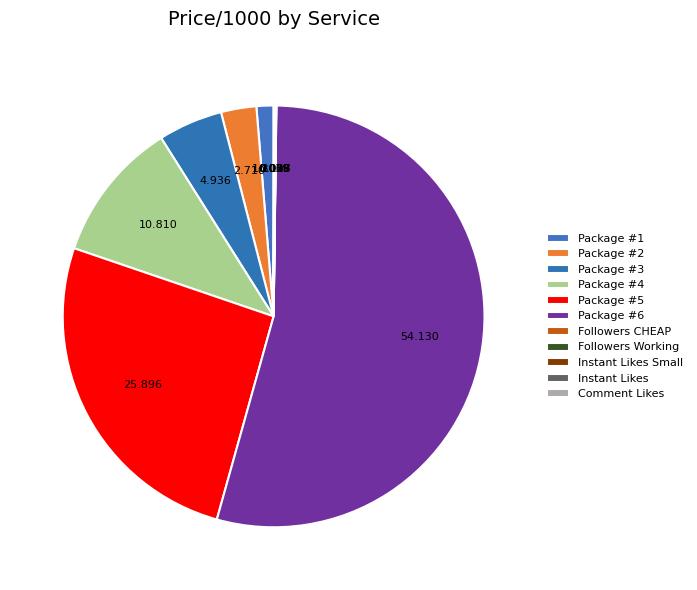

What percentage is NOT represented by Instant Likes?

100.0%